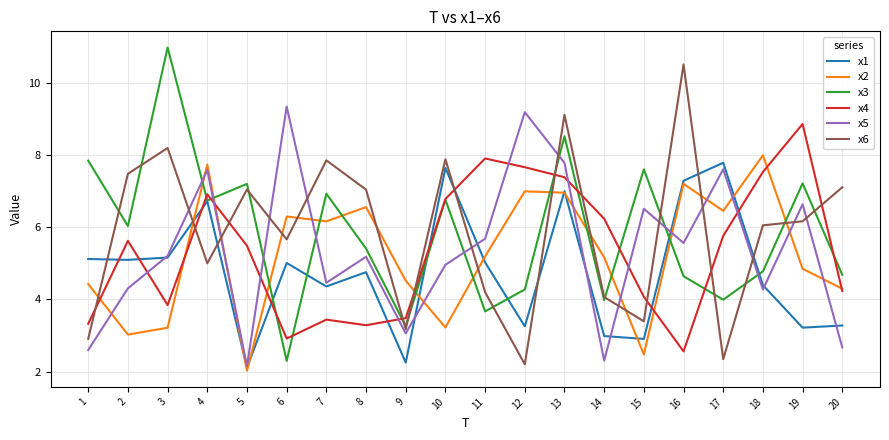

True or false: x4 has more than 2 points higher than both neighbors.

True